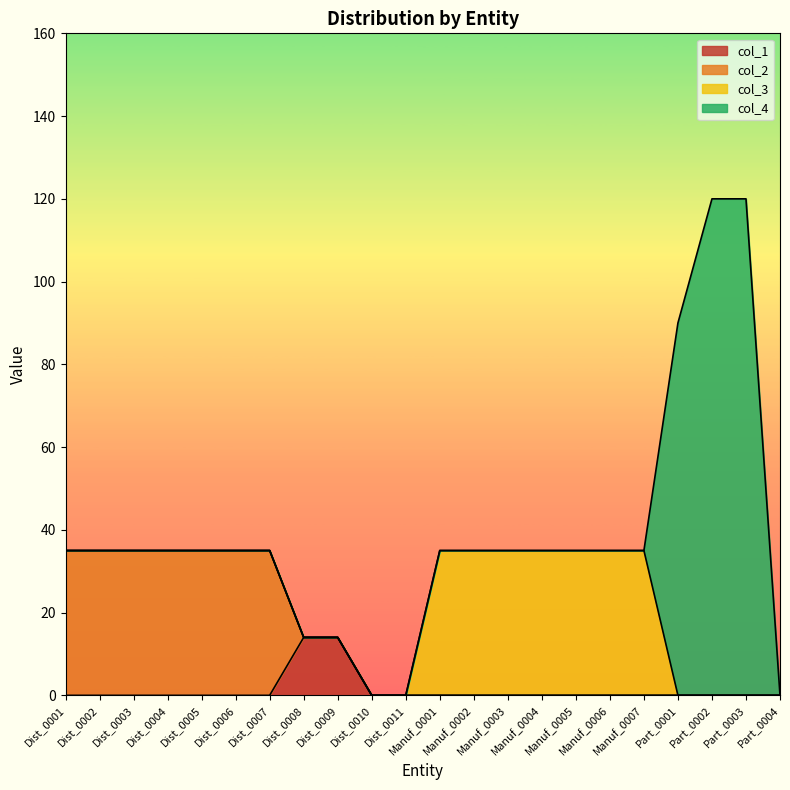

What is the total value across all series at Dist_0009?

14